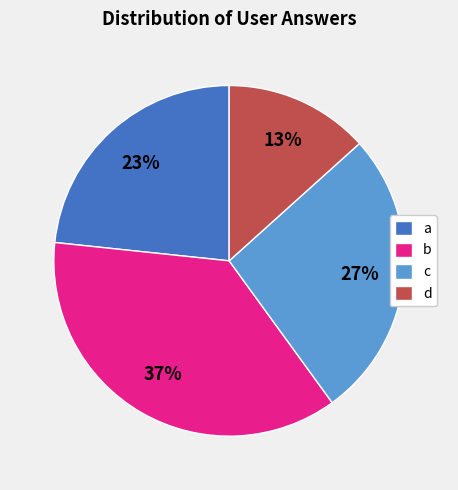

Does any single category account for the majority?

No